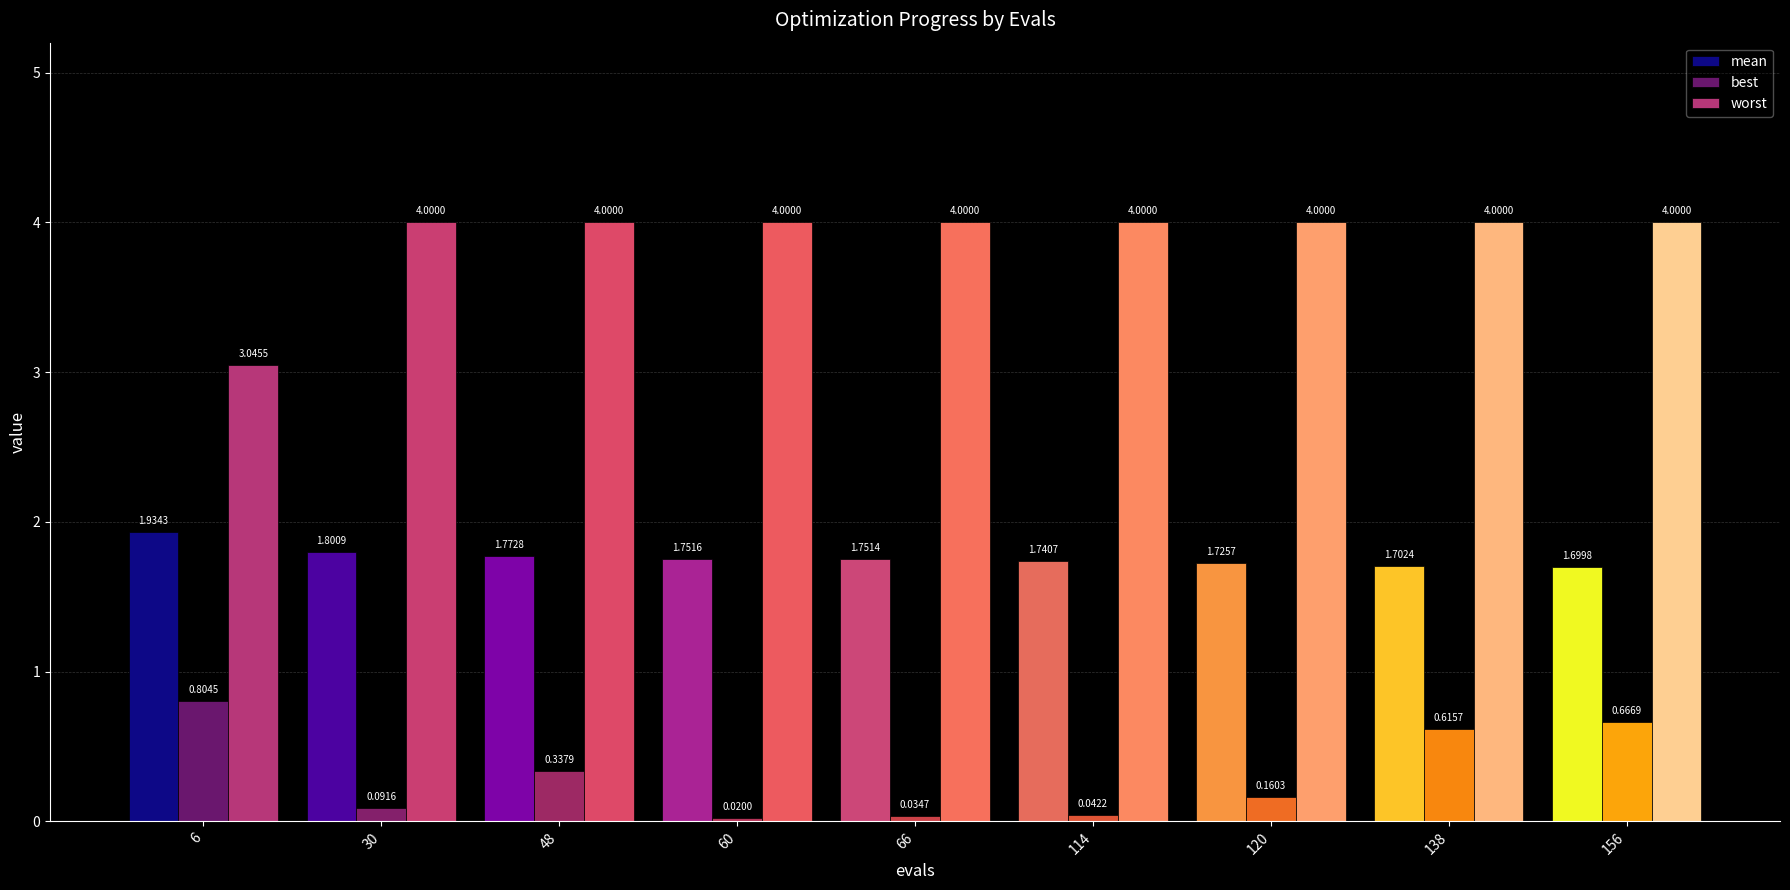

Is the value of mean at 66 greater than the value of worst at 120?

No